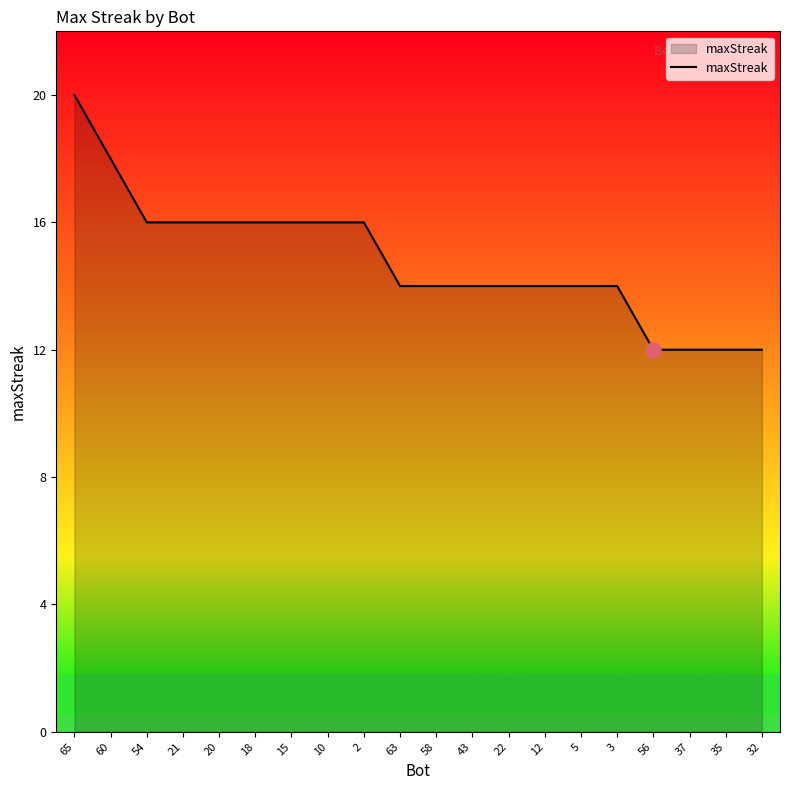

What is the ratio of the value at 20 to the value at 58?

1.1